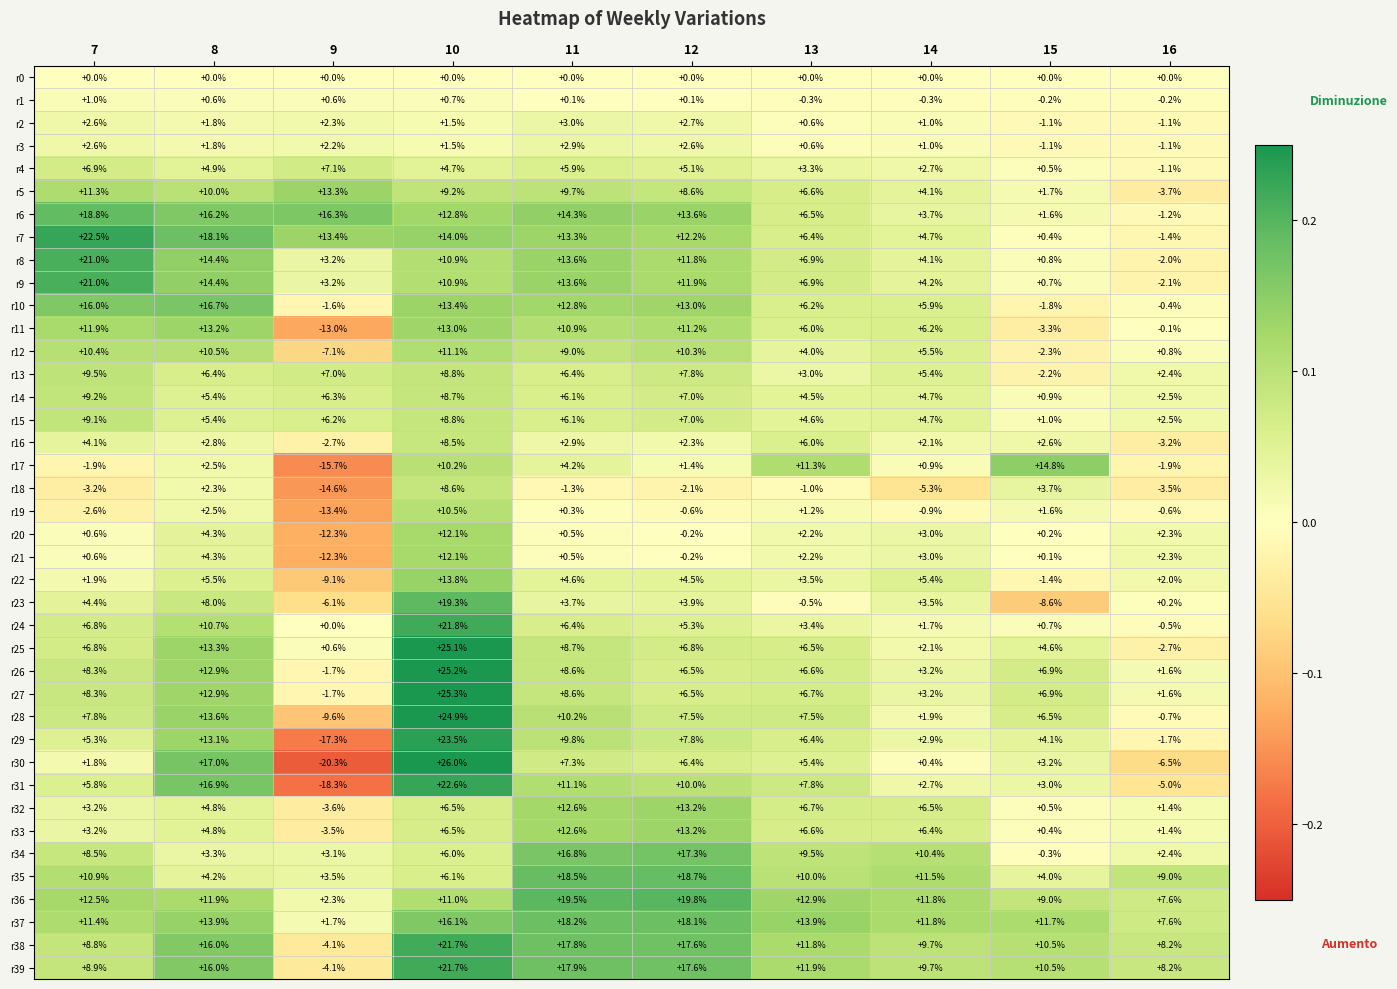

What is the difference between the maximum and second lowest values in the r15 series?

6.6